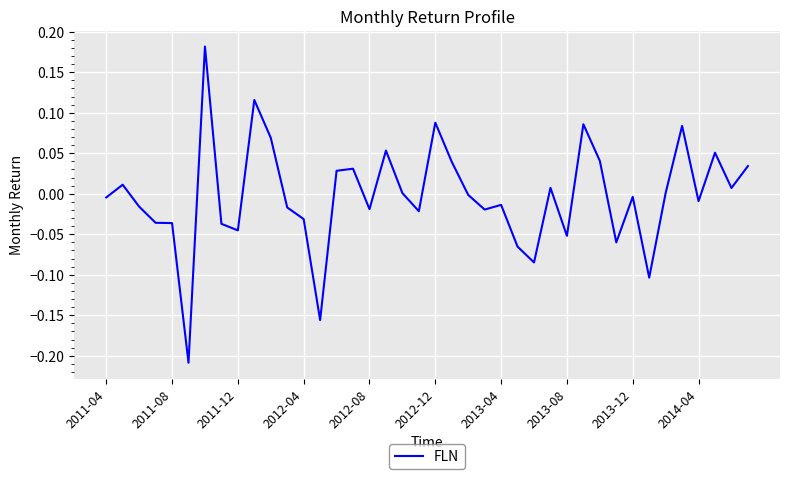

What is the sum of all values?

-0.1